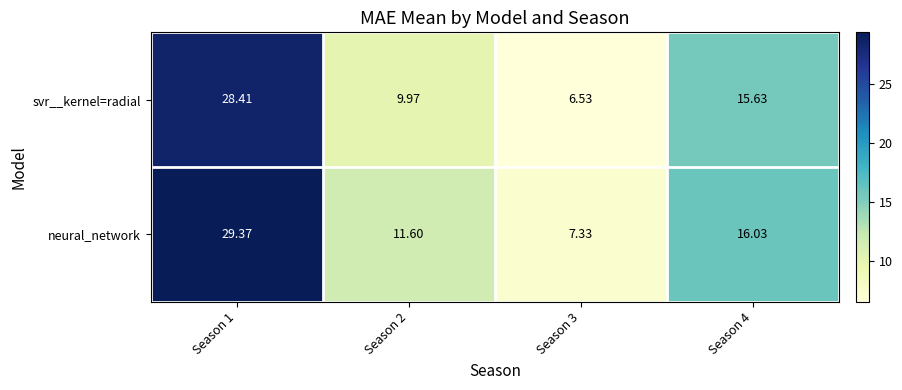

Which series has the largest total across all categories?

neural_network